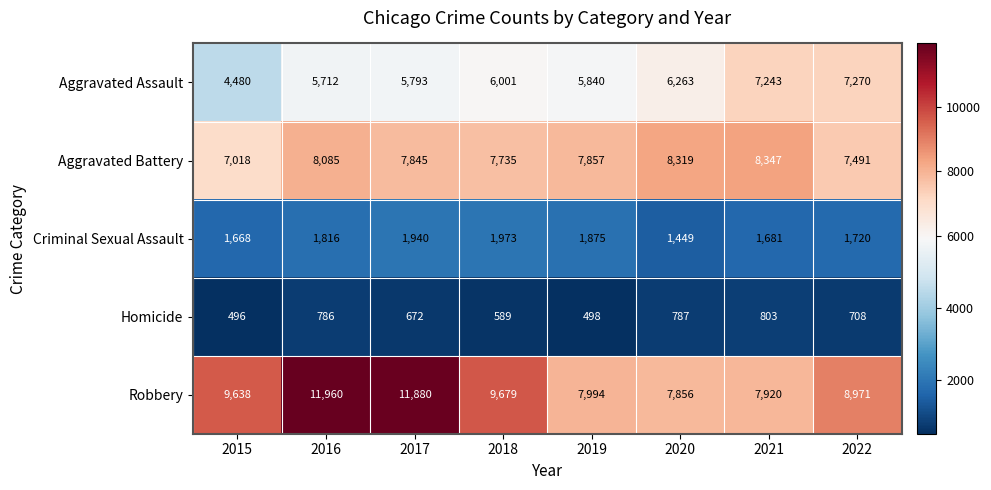

What is the maximum value shown in the chart?

11960